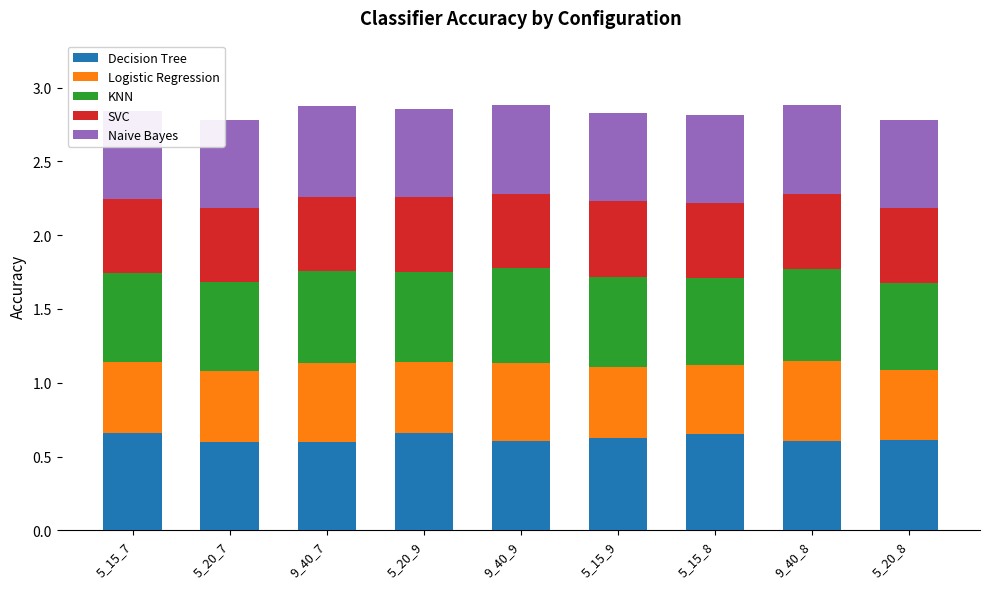

Are the bars grouped side by side (vs. stacked)?

No